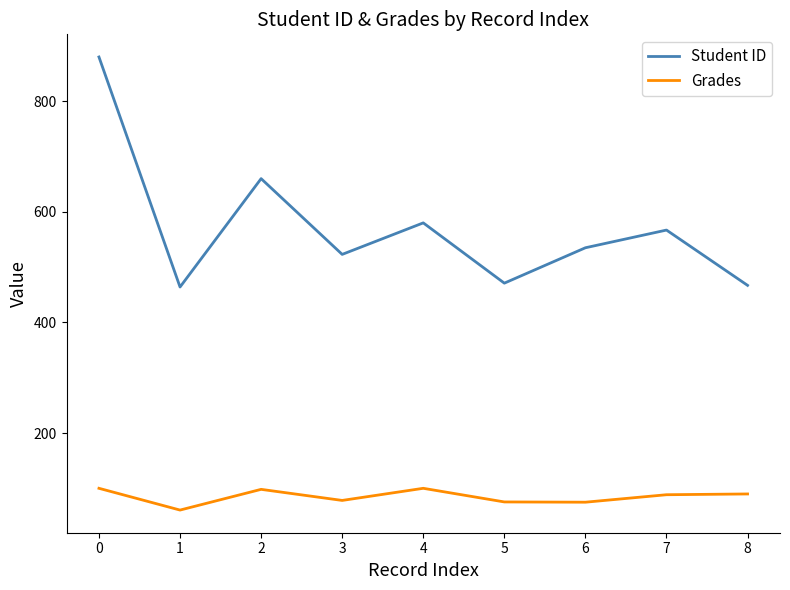

What value does the Student ID series have at 1?

464.0